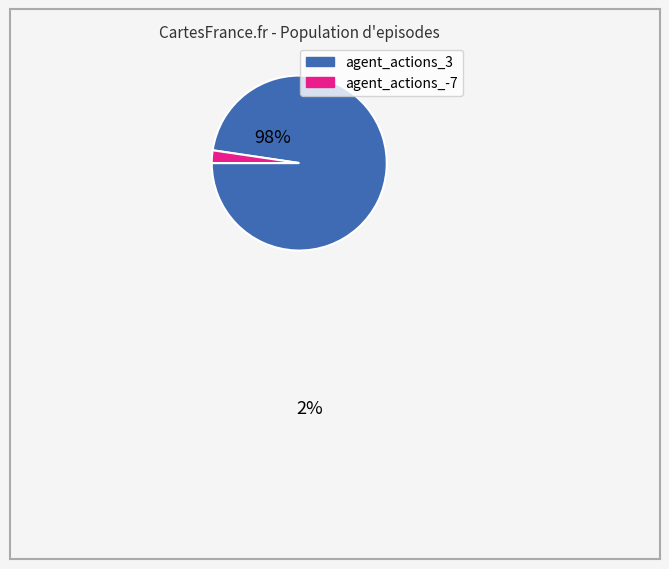

Is there any slice that represents more than half of the pie?

Yes